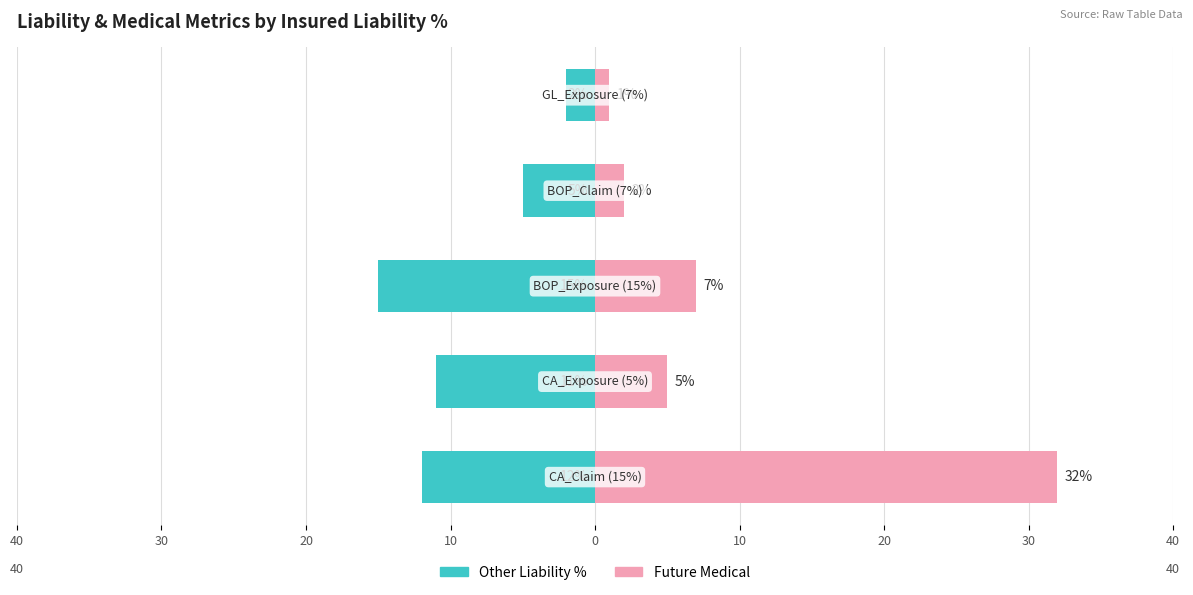

What is the value of the Future Medical bar at the 2nd from the left?

5